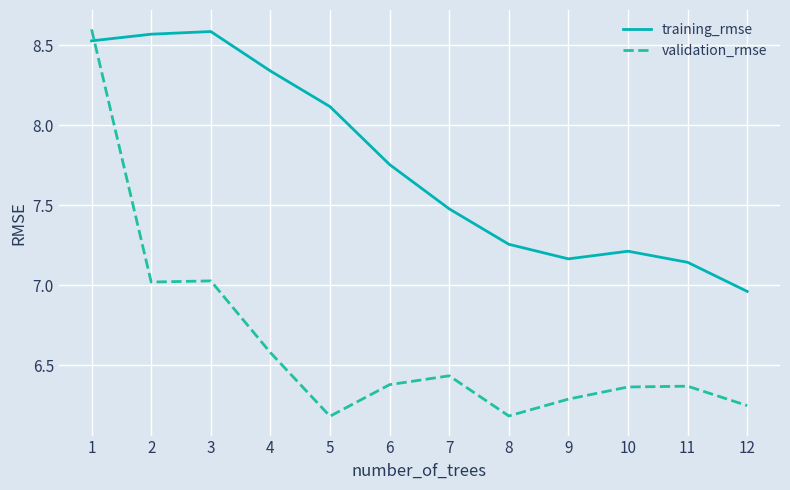

List the series in order of their overall mean, highest first.

training_rmse, validation_rmse